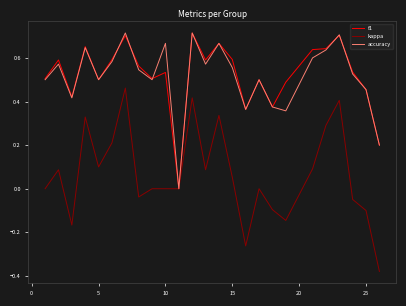

Does the chart have visible grid lines?

No